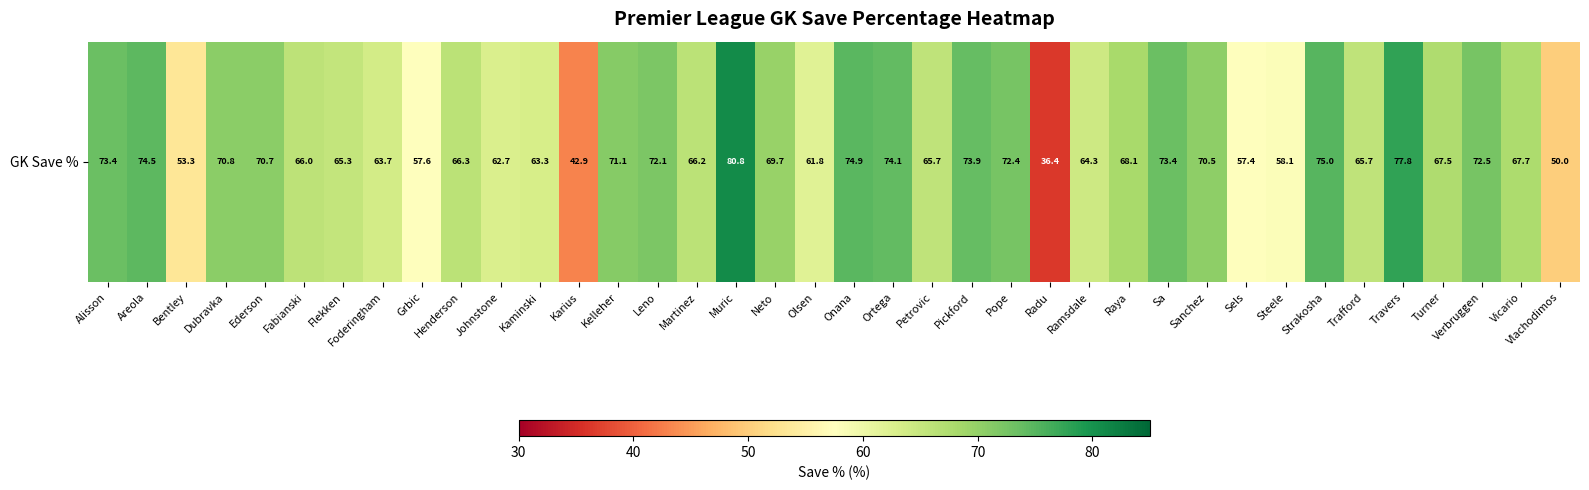

What is the sum of the values at Onana and Sels?

132.3